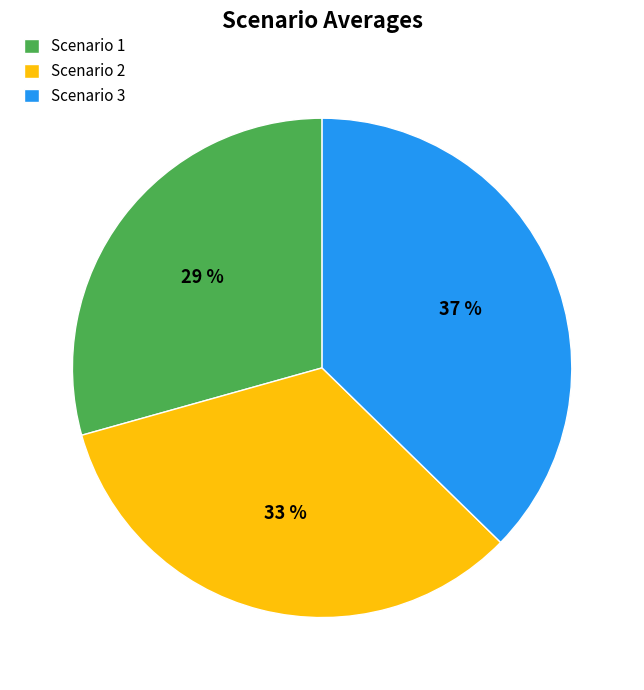

Which slice is the smallest?

Scenario 1